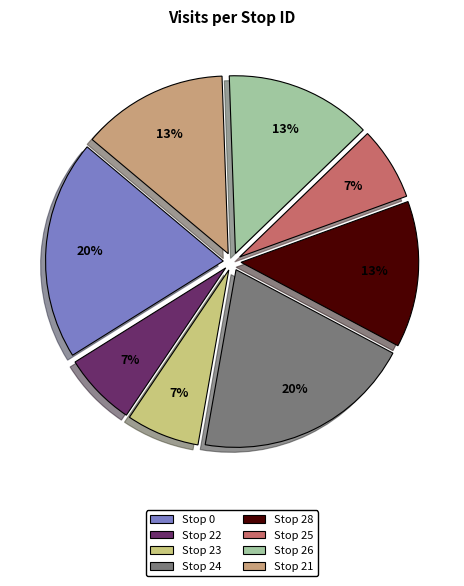

Combined, do Stop 26 and Stop 25 account for over 50%?

No